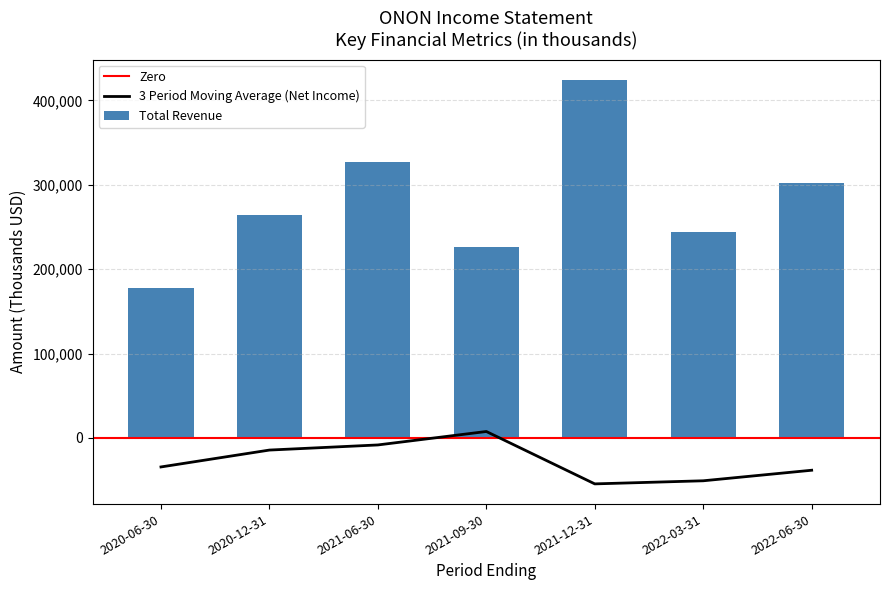

What is the label of the 1st bar from the left?

2020-06-30